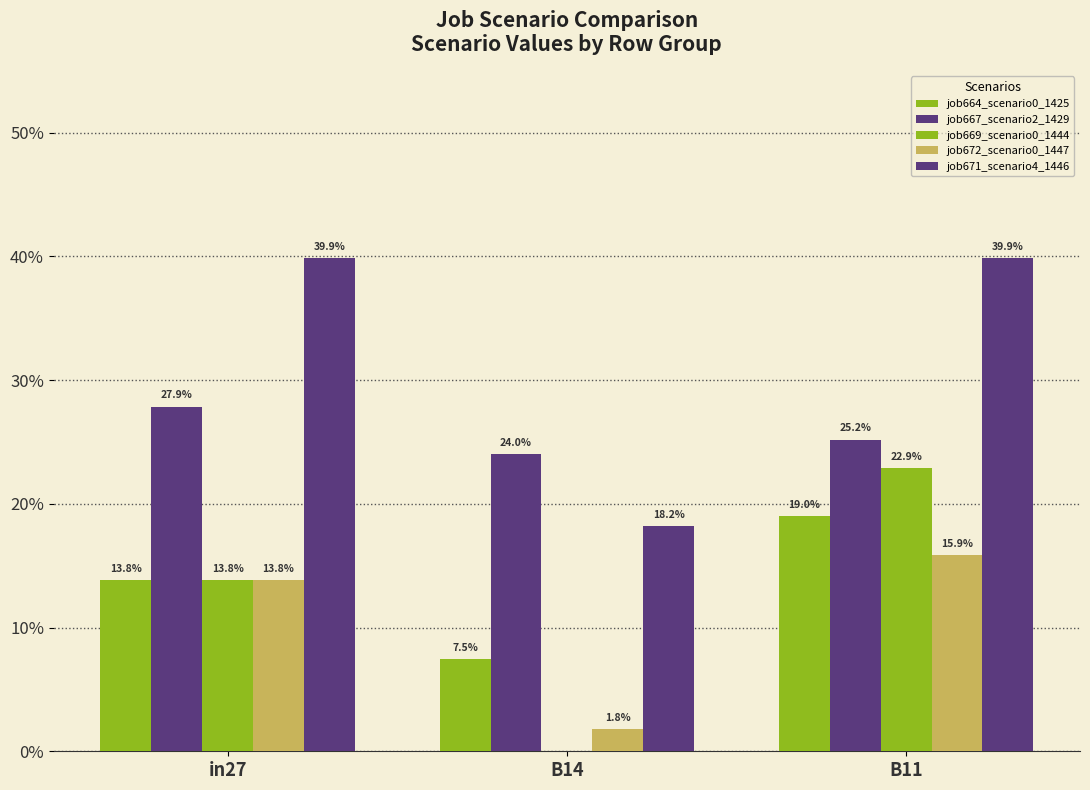

Rank the categories by job664_scenario0_1425 value from highest to lowest.

B11, in27, B14